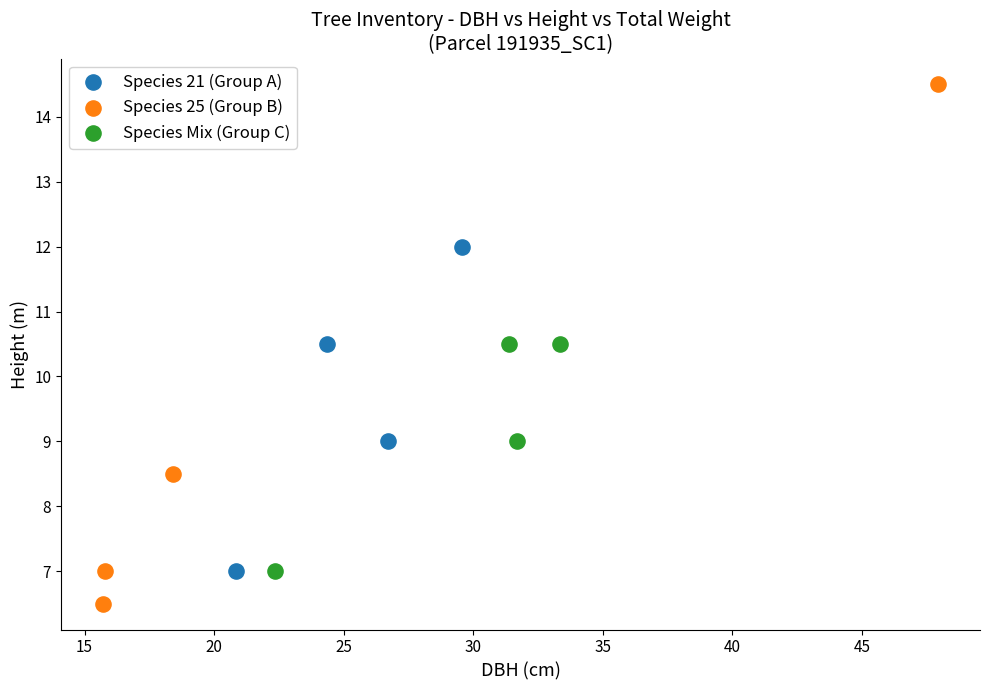

Which series has the largest Y range (max minus min)?

Species 25 (Group B)